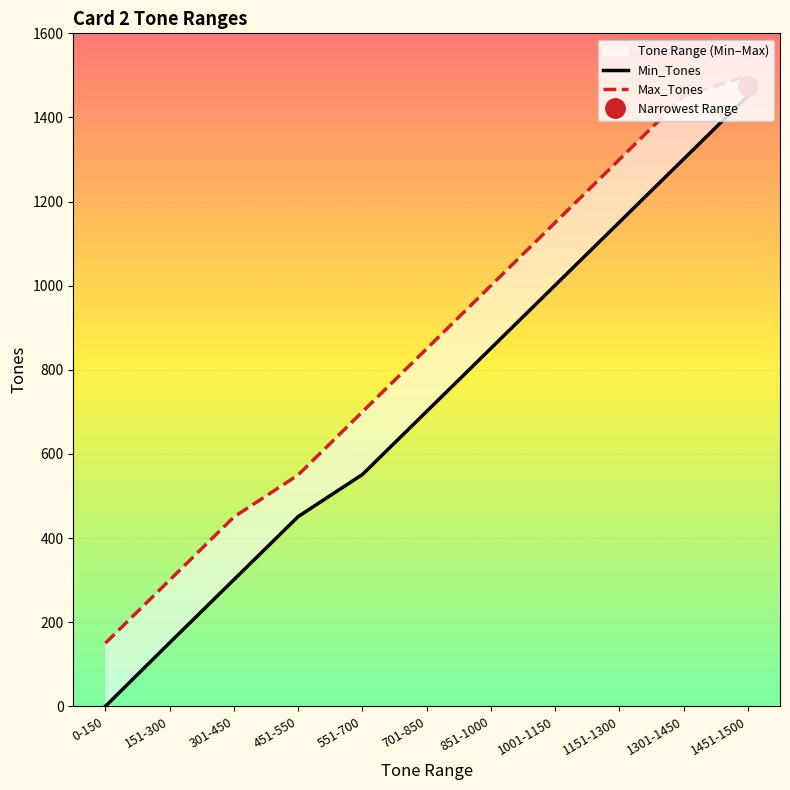

Reading left to right, what are all the values shown in this chart?

Min_Tones: 0	151	301	451	551	701	851	1001	1151	1301	1451
Max_Tones: 150	300	450	550	700	850	1000	1150	1300	1450	1500